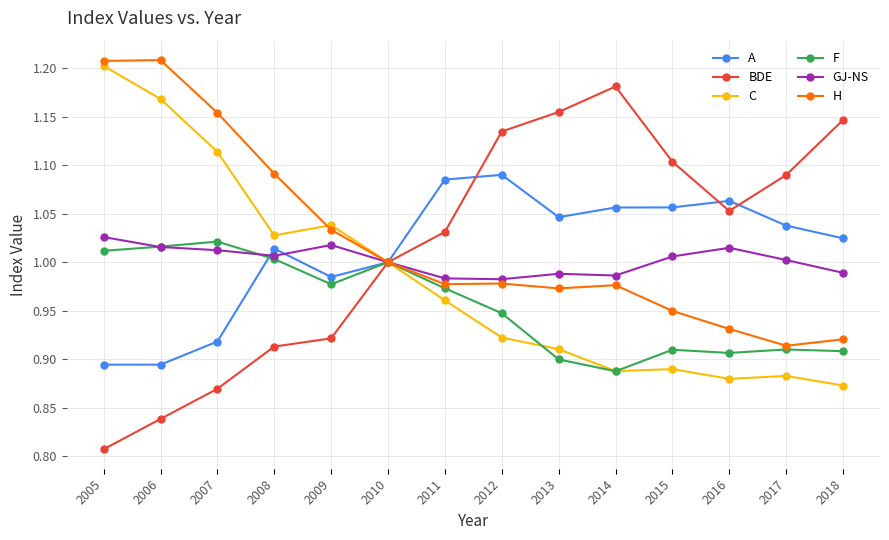

Which category has the lowest value across all series?

2005